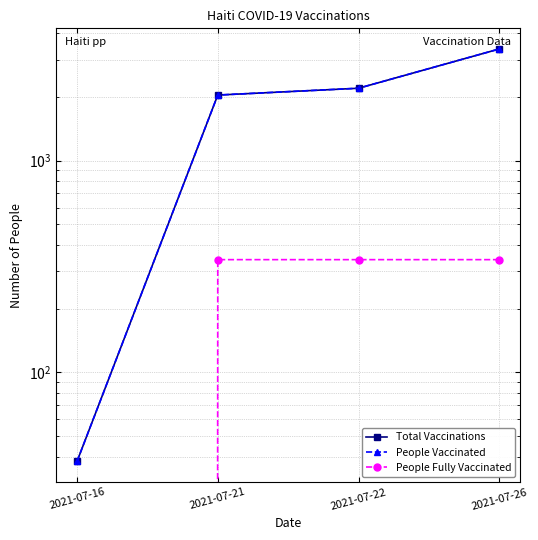

True or false: People Vaccinated has more than 1 points higher than both neighbors.

False